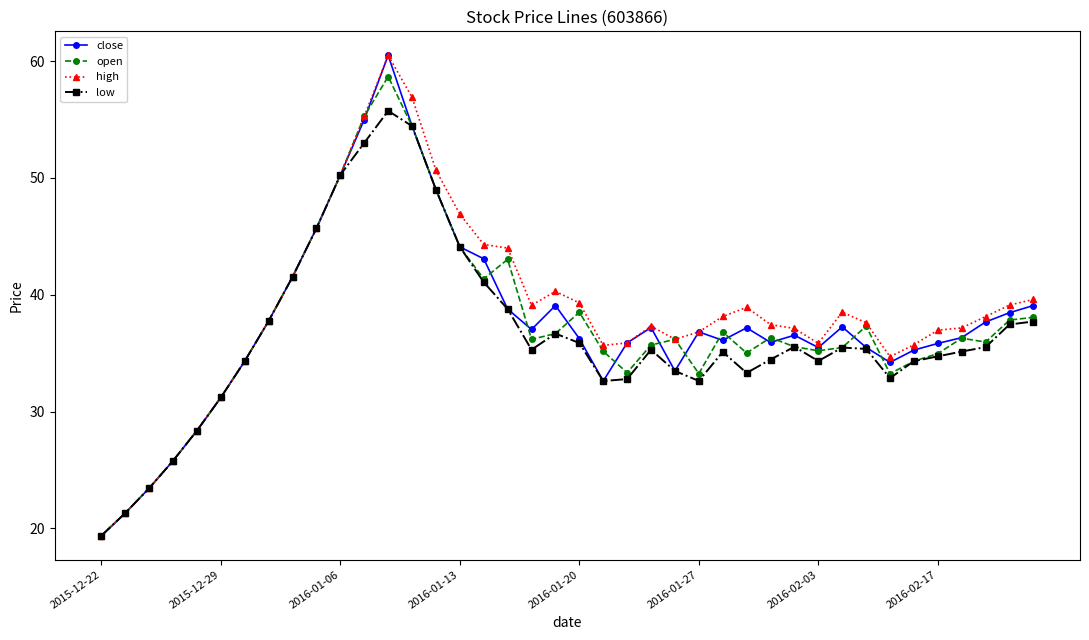

True or false: high has more than 0 points higher than both neighbors.

True